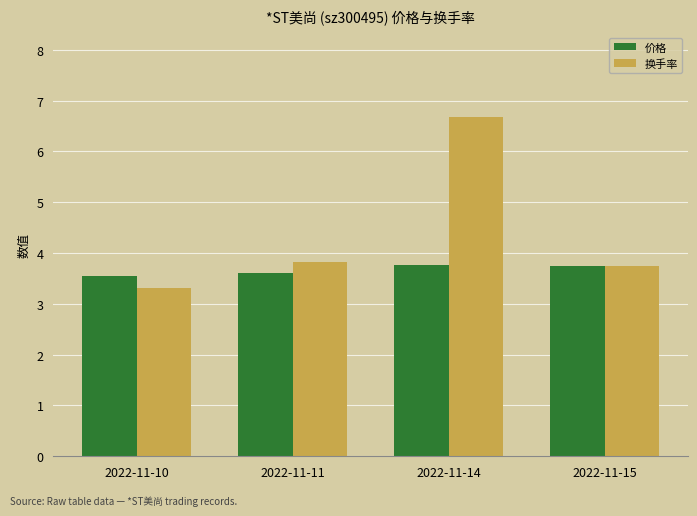

Is the value of 价格 at 2022-11-11 greater than the value of 换手率 at 2022-11-14?

No